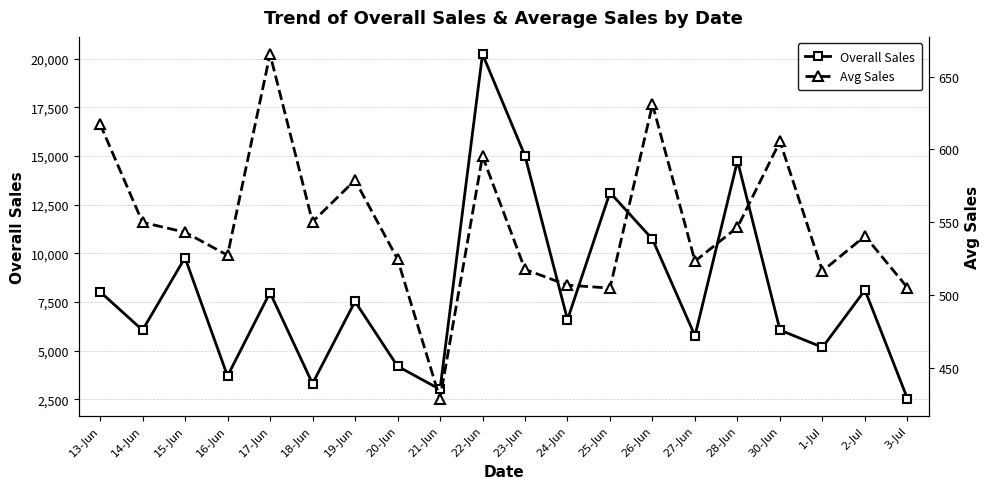

Which series has the largest total across all categories?

Overall Sales